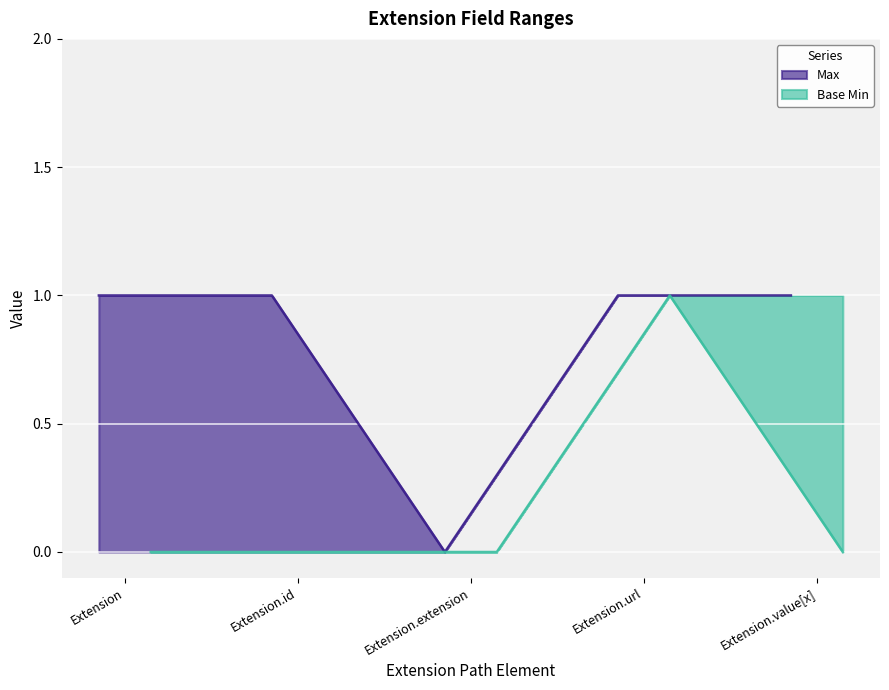

True or false: Base Min has a value of 0 at Extension.url.

False